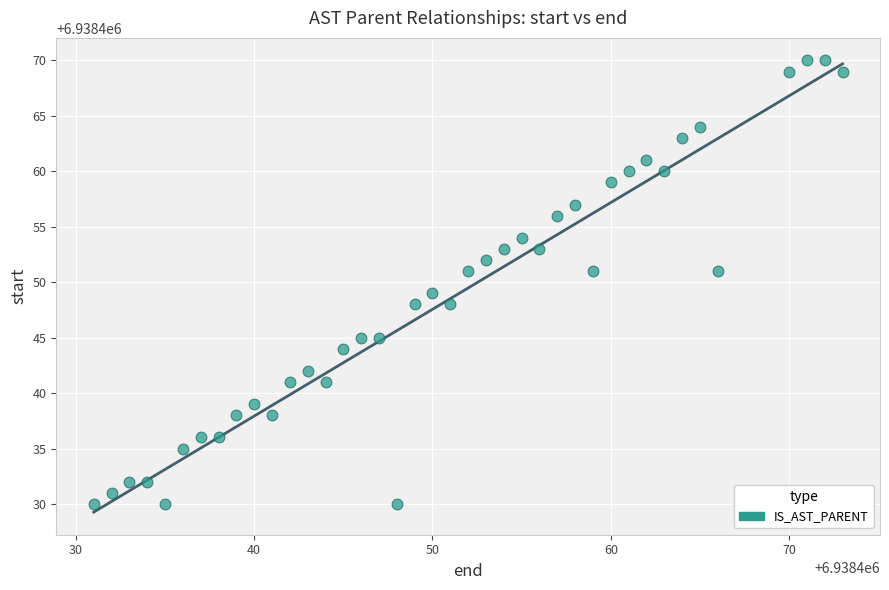

What is the range of X values (max minus min)?

42